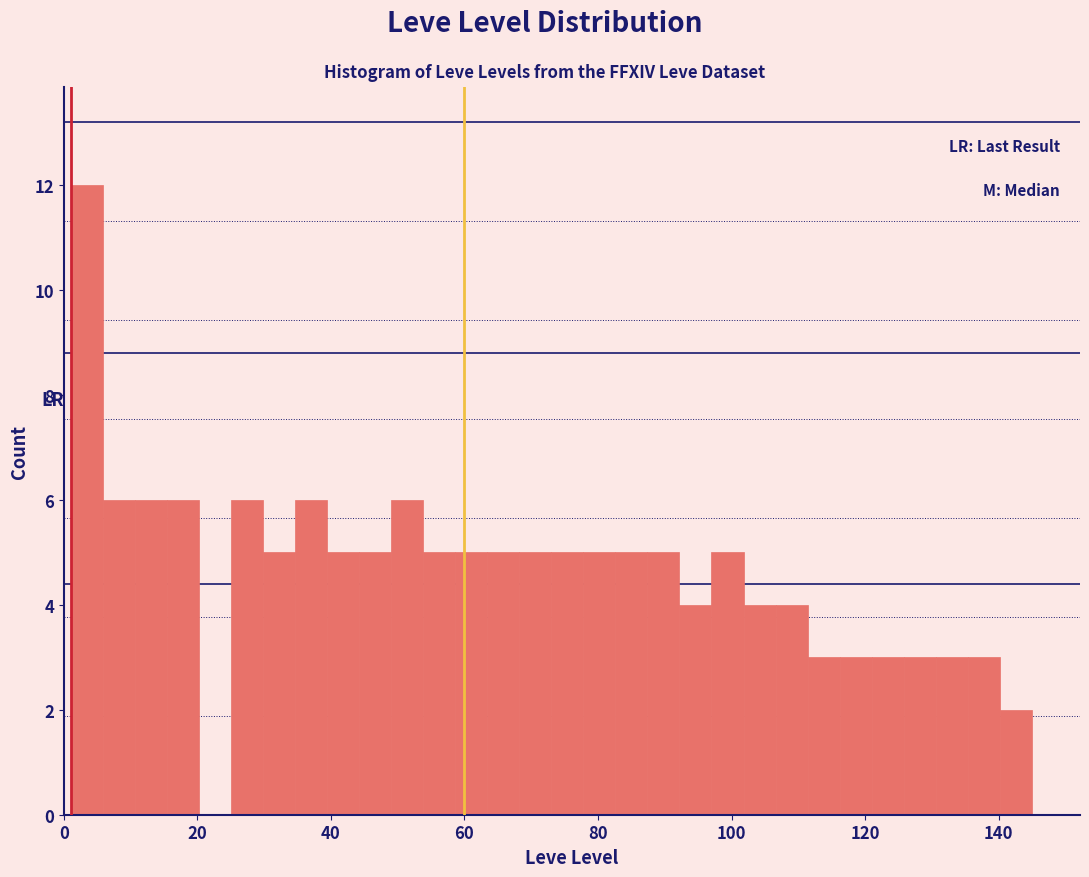

Read against the x-axis, roughly where is the centre of the tallest bar?

4